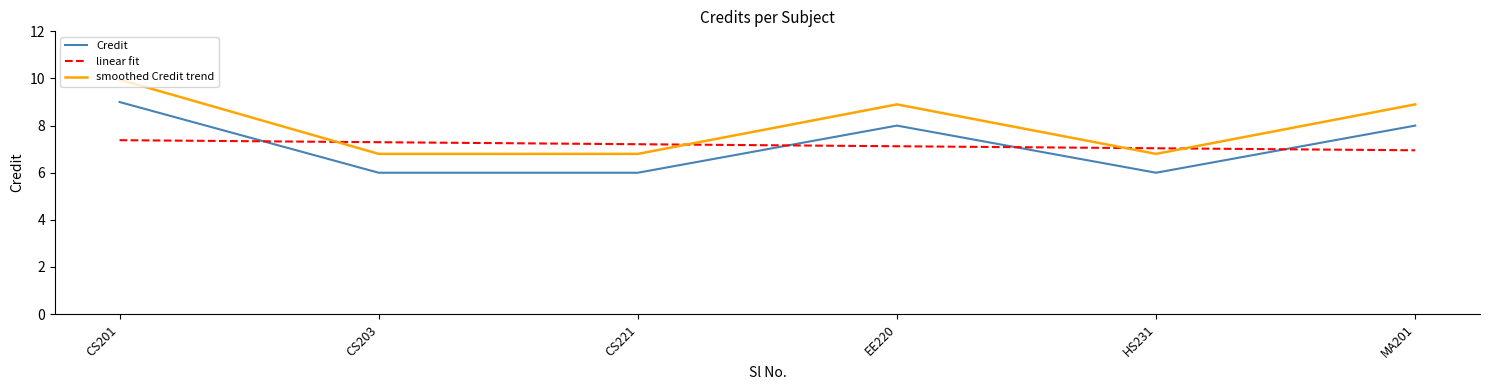

What is the spread (max minus min) of values at MA201?

1.9